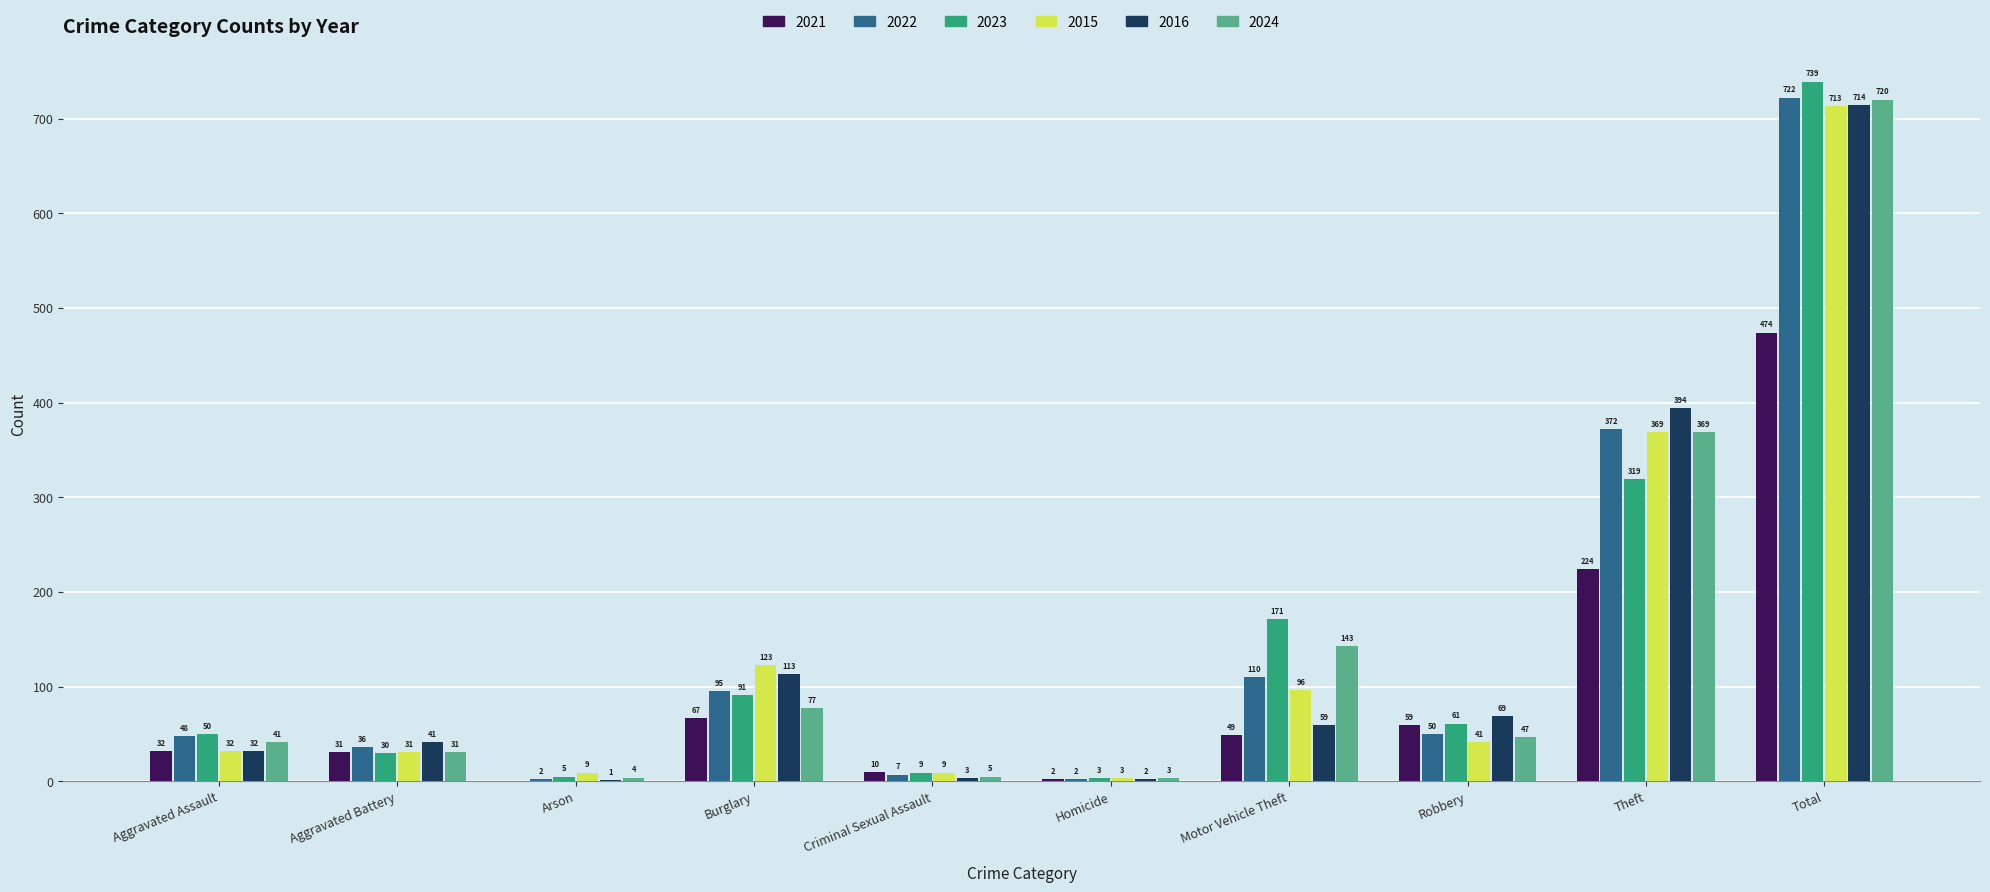

Count the number of data series in this chart.

6